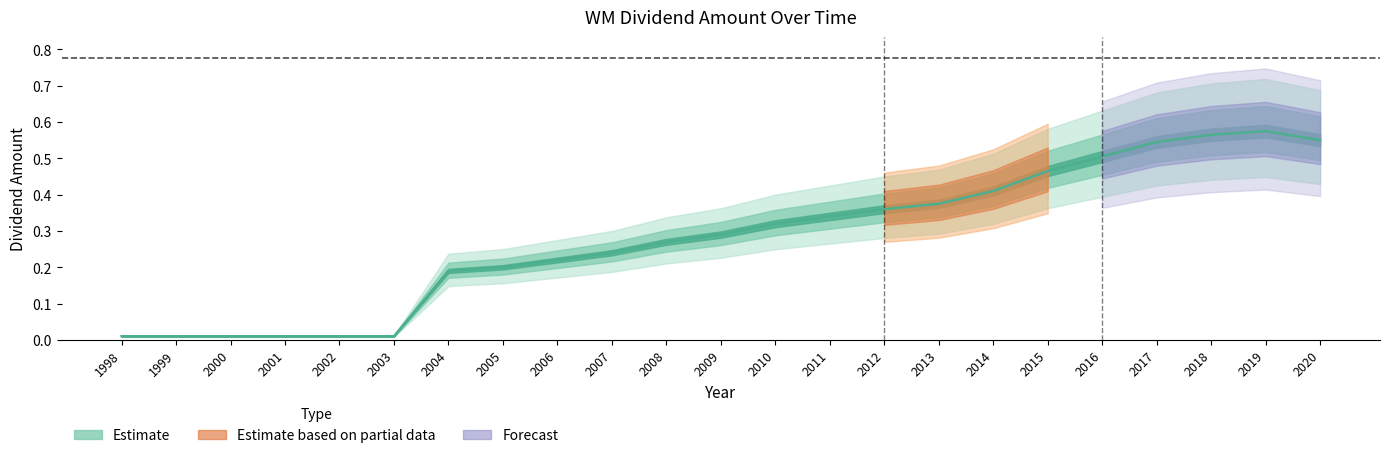

True or false: the data shows 0.0 at 2000.

True